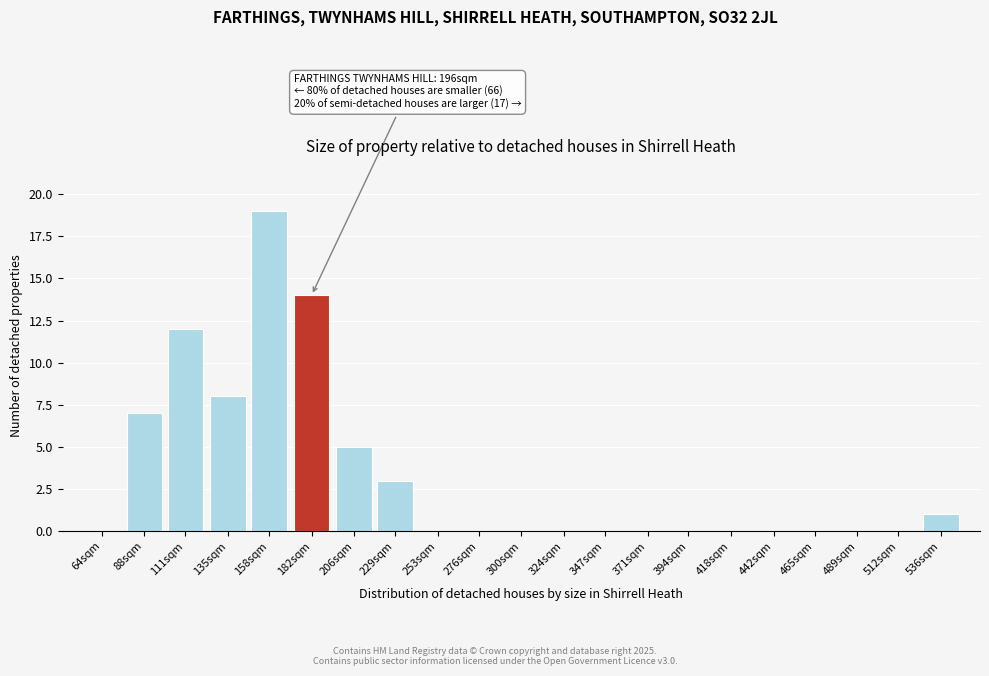

Reading left to right, what are all the values shown in this chart?

64sqm=0	88sqm=7	111sqm=12	135sqm=8	158sqm=19	182sqm=14	206sqm=5	229sqm=3	253sqm=0	276sqm=0	300sqm=0	324sqm=0	347sqm=0	371sqm=0	394sqm=0	418sqm=0	442sqm=0	465sqm=0	489sqm=0	512sqm=0	536sqm=1